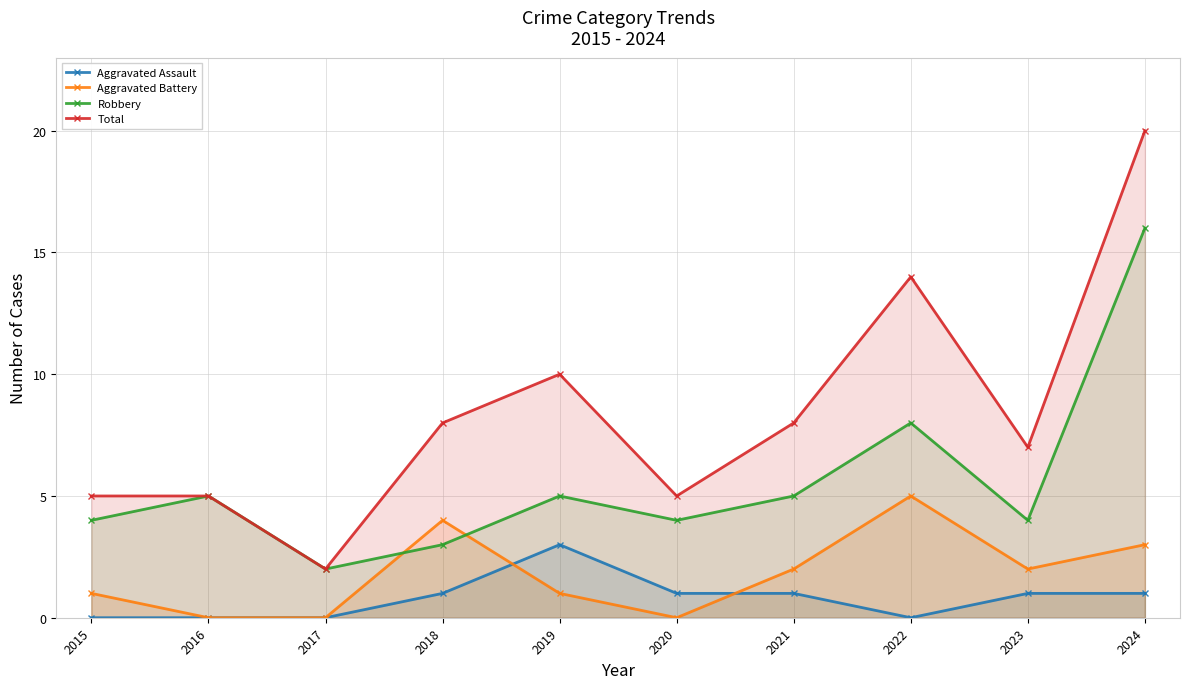

Does the chart display data point markers on the line(s)?

Yes